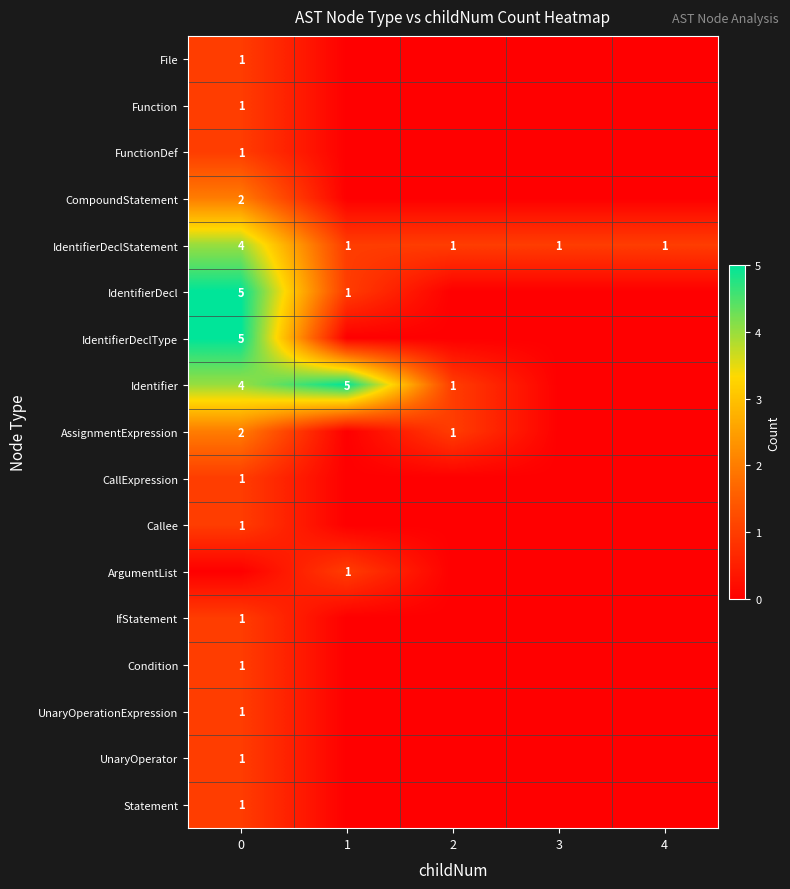

True or false: UnaryOperator has a value of 1 at 0.

True